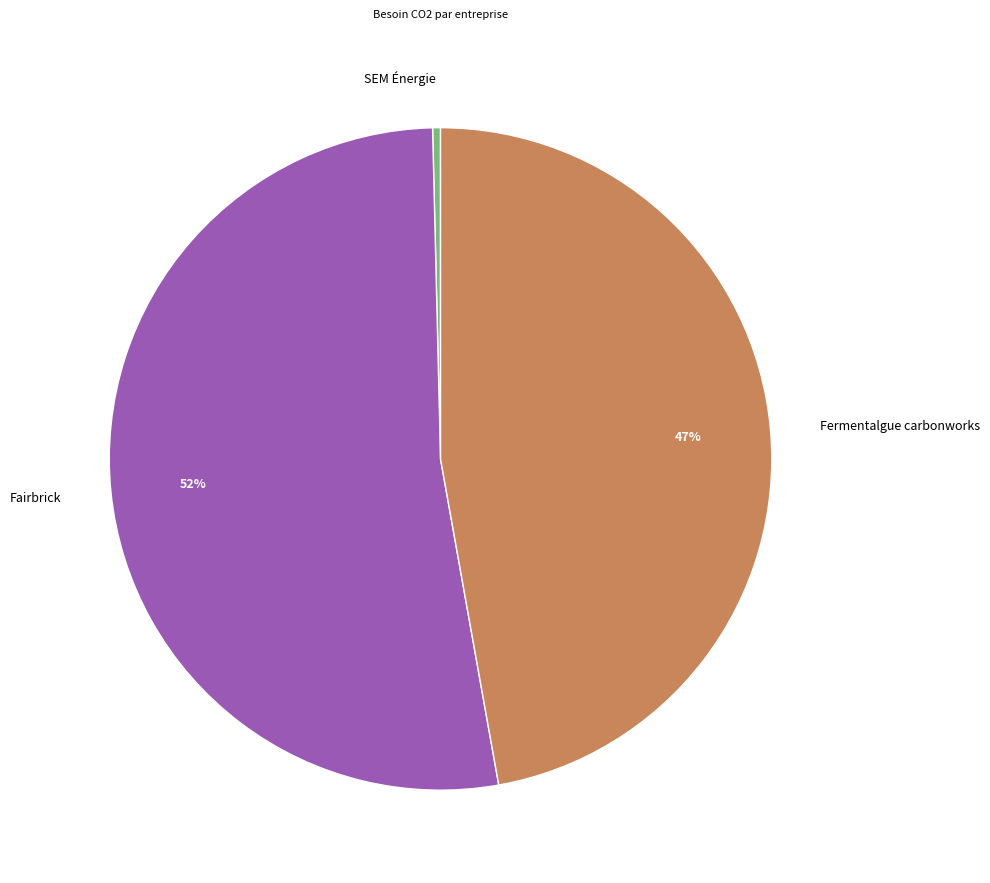

To the nearest percent, what is the average slice percentage?

33%